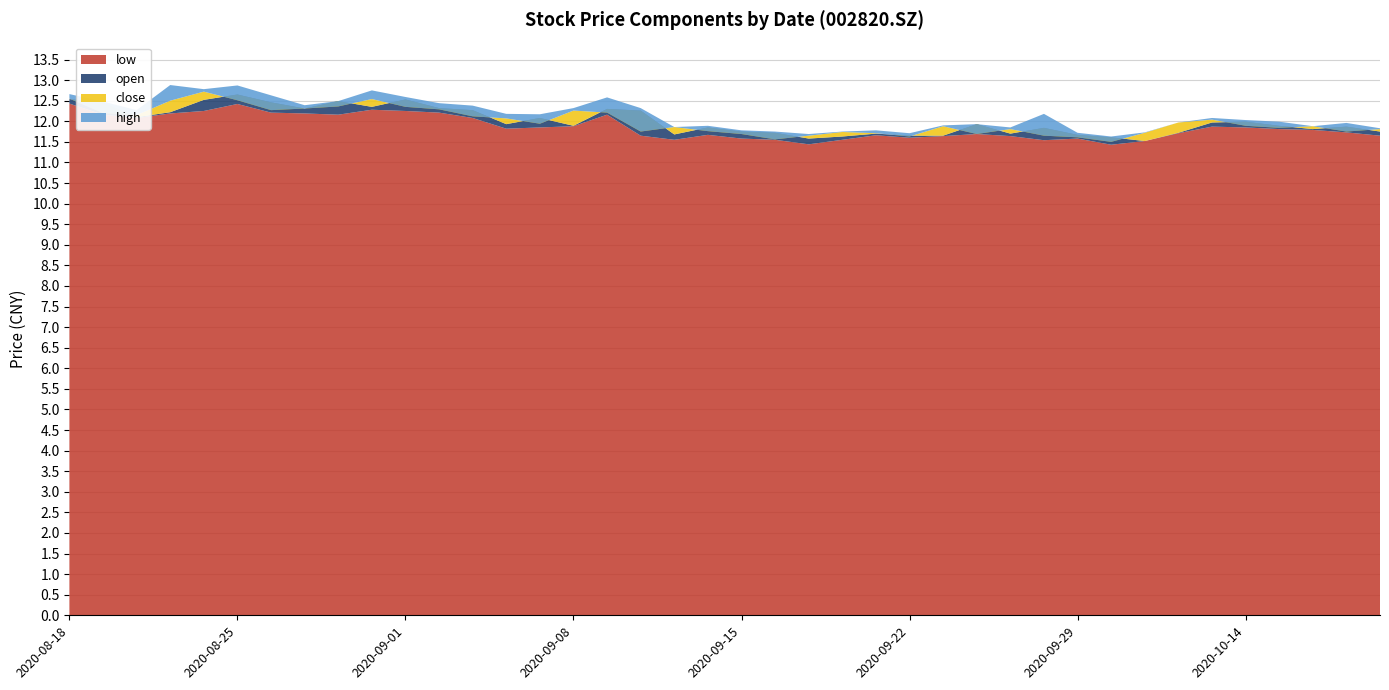

Reading right to left, extract all data points from this chart.

open: 20201020=11.8	20201019=11.9	20201016=11.8	20201015=11.9	20201014=12.0	20201013=12.0	20201012=11.7	20201009=11.5	20200930=11.6	20200929=11.7	20200928=11.8	20200925=11.7	20200924=11.9	20200923=11.7	20200922=11.7	20200921=11.7	20200918=11.6	20200917=11.6	20200916=11.7	20200915=11.8	20200914=11.8	20200911=11.7	20200910=12.3	20200909=12.3	20200908=11.9	20200907=12.1	20200904=11.9	20200903=12.3	20200902=12.3	20200901=12.5	20200831=12.3	20200828=12.5	20200827=12.3	20200826=12.5	20200825=12.7	20200824=12.5	20200821=12.2	20200820=12.1	20200819=12.4	20200818=12.5
close: 20201020=11.8	20201019=11.8	20201016=11.9	20201015=11.8	20201014=11.9	20201013=12.0	20201012=12.0	20201009=11.7	20200930=11.5	20200929=11.6	20200928=11.7	20200925=11.8	20200924=11.7	20200923=11.9	20200922=11.6	20200921=11.7	20200918=11.7	20200917=11.7	20200916=11.6	20200915=11.7	20200914=11.8	20200911=11.9	20200910=11.8	20200909=12.2	20200908=12.3	20200907=11.9	20200904=12.1	20200903=12.1	20200902=12.3	20200901=12.3	20200831=12.5	20200828=12.4	20200827=12.3	20200826=12.3	20200825=12.5	20200824=12.7	20200821=12.5	20200820=12.2	20200819=12.2	20200818=12.6
high: 20201020=11.8	20201019=12.0	20201016=11.9	20201015=12.0	20201014=12.0	20201013=12.1	20201012=12.0	20201009=11.7	20200930=11.6	20200929=11.7	20200928=12.2	20200925=11.8	20200924=11.9	20200923=11.9	20200922=11.7	20200921=11.8	20200918=11.8	20200917=11.7	20200916=11.8	20200915=11.8	20200914=11.9	20200911=11.9	20200910=12.3	20200909=12.6	20200908=12.3	20200907=12.2	20200904=12.2	20200903=12.4	20200902=12.4	20200901=12.6	20200831=12.8	20200828=12.5	20200827=12.4	20200826=12.6	20200825=12.9	20200824=12.8	20200821=12.9	20200820=12.3	20200819=12.5	20200818=12.7
low: 20201020=11.7	20201019=11.7	20201016=11.8	20201015=11.8	20201014=11.8	20201013=11.9	20201012=11.7	20201009=11.5	20200930=11.4	20200929=11.6	20200928=11.5	20200925=11.6	20200924=11.7	20200923=11.6	20200922=11.6	20200921=11.7	20200918=11.6	20200917=11.4	20200916=11.6	20200915=11.6	20200914=11.7	20200911=11.6	20200910=11.7	20200909=12.2	20200908=11.9	20200907=11.8	20200904=11.8	20200903=12.1	20200902=12.2	20200901=12.2	20200831=12.3	20200828=12.2	20200827=12.2	20200826=12.2	20200825=12.4	20200824=12.2	20200821=12.2	20200820=12.1	20200819=12.2	20200818=12.4